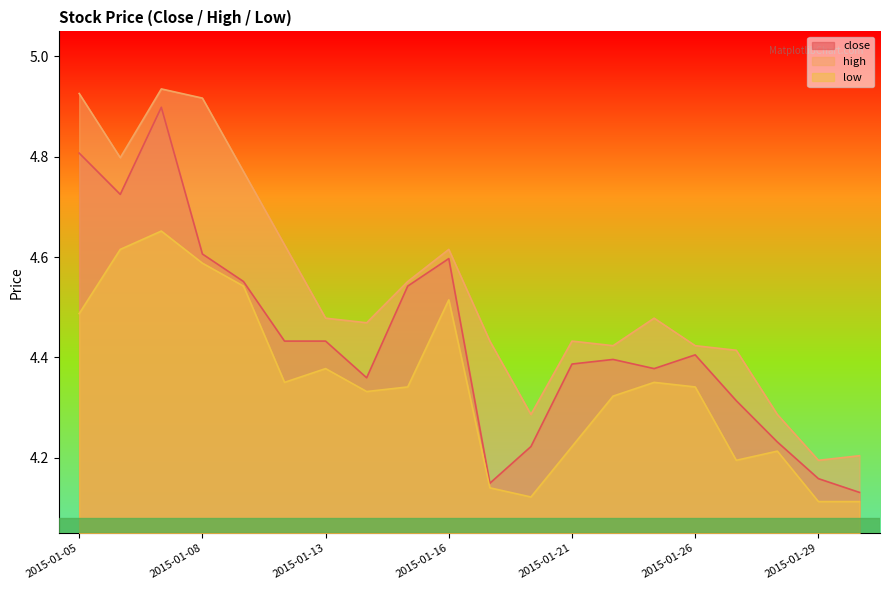

True or false: low and high intersect in this chart.

False